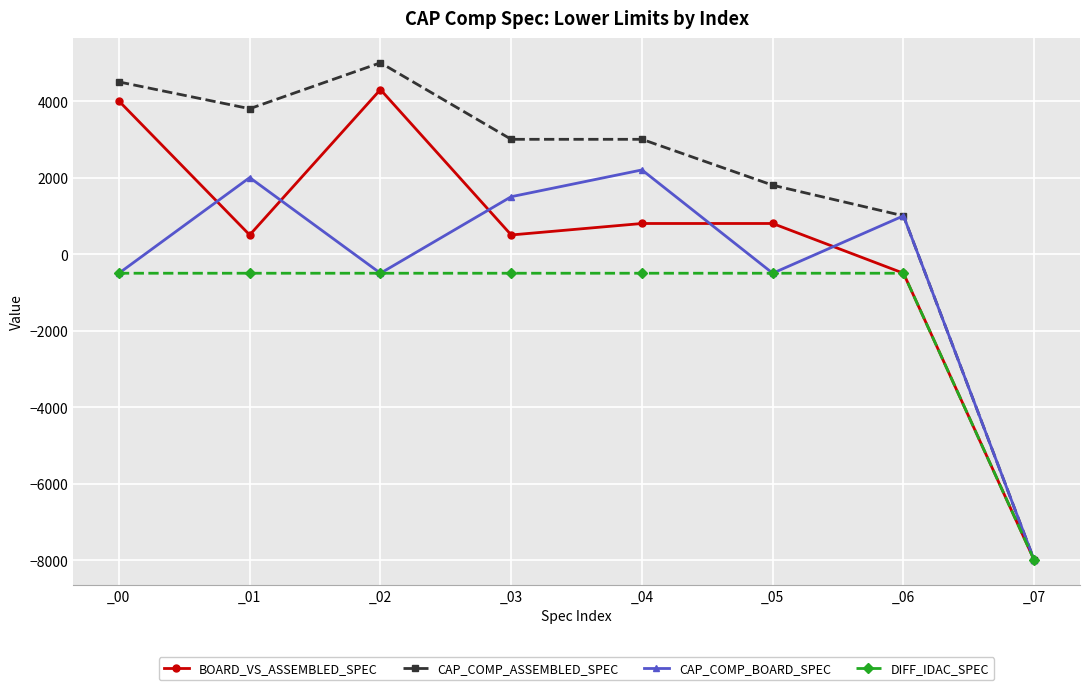

List the series in order of their peak value, lowest first.

DIFF_IDAC_SPEC, CAP_COMP_BOARD_SPEC, BOARD_VS_ASSEMBLED_SPEC, CAP_COMP_ASSEMBLED_SPEC